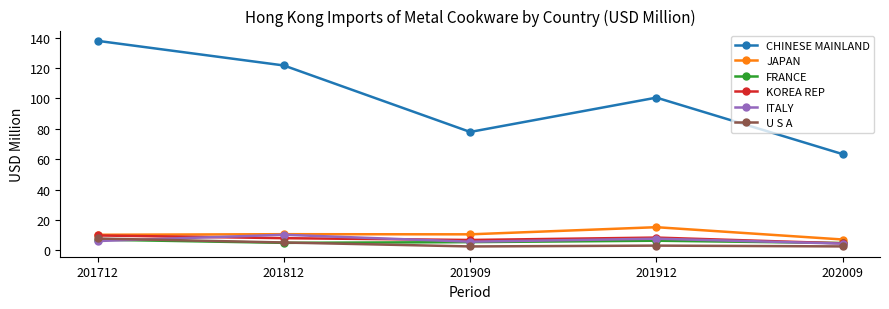

Does the chart display data point markers on the line(s)?

Yes